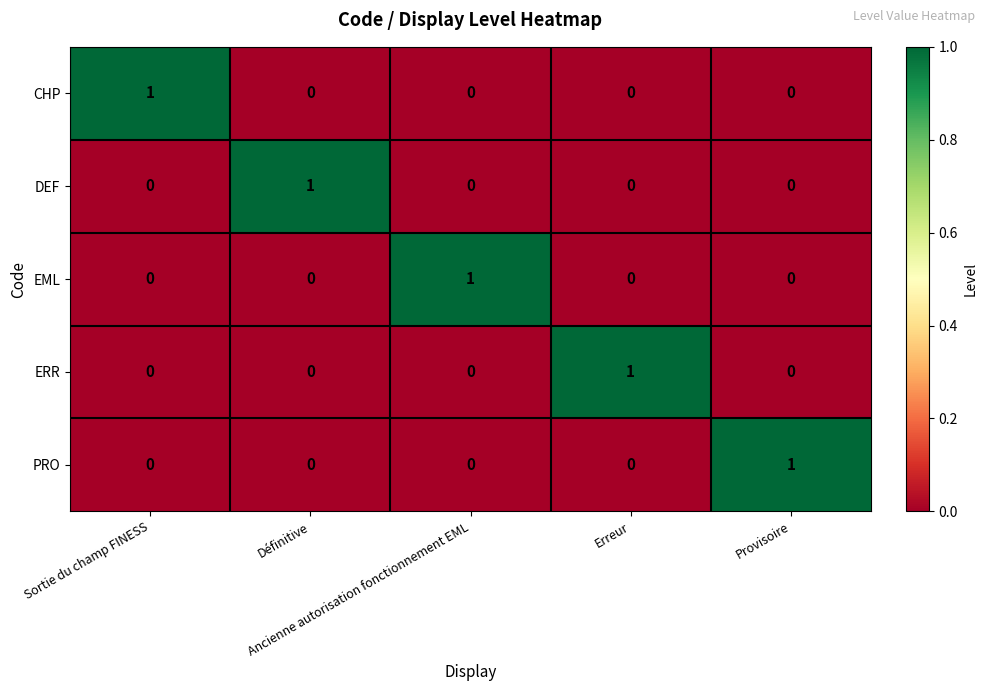

At how many categories does at least one series exceed 0?

5